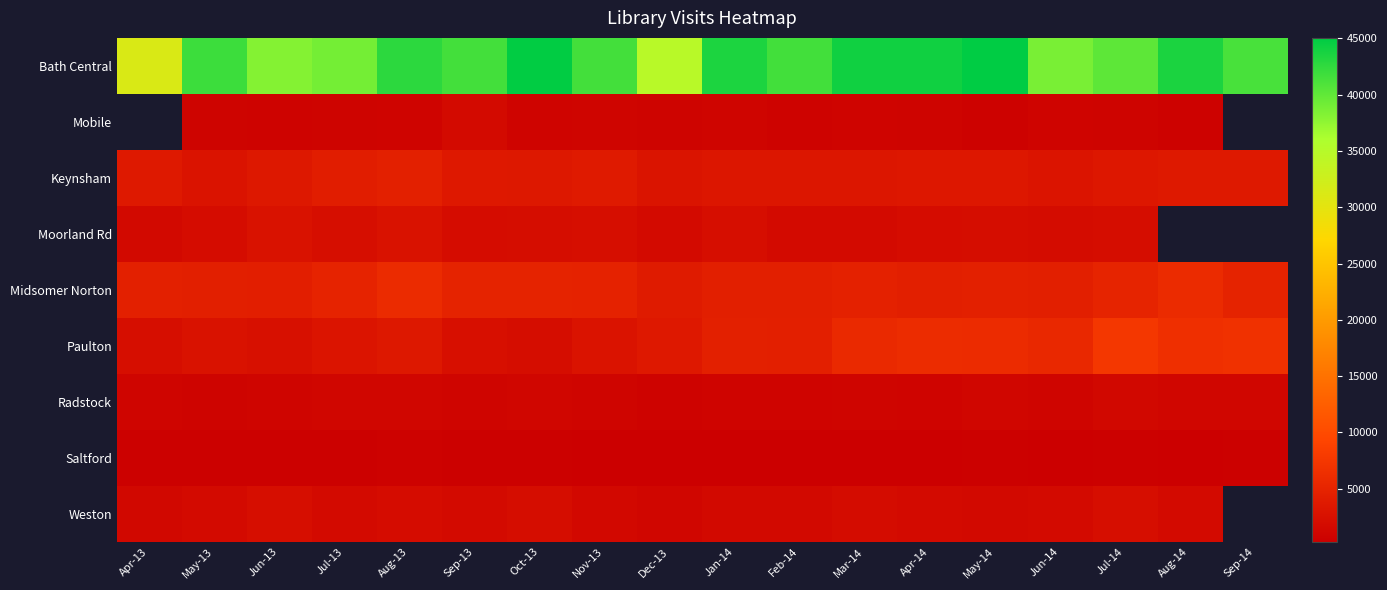

At how many categories does at least one series exceed 28699?

18